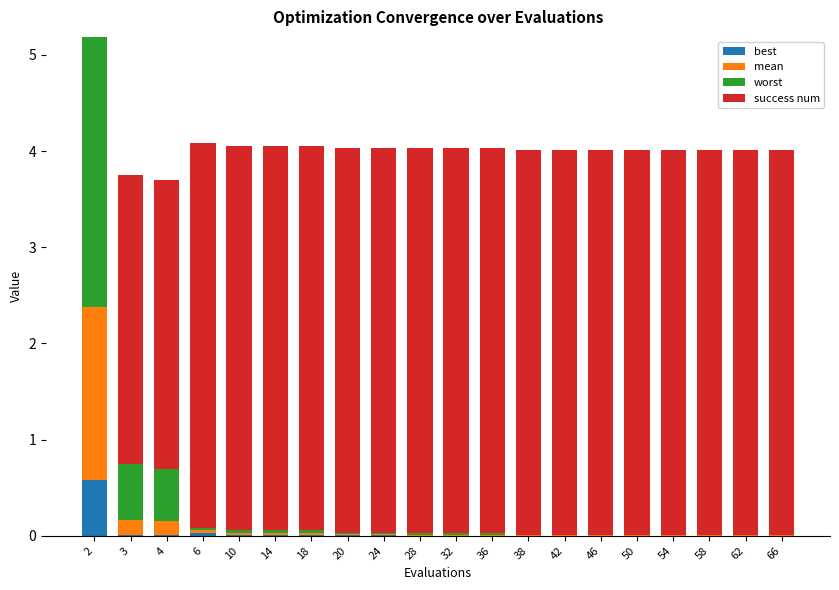

What are all the series names shown in the legend?

best, mean, worst, success num